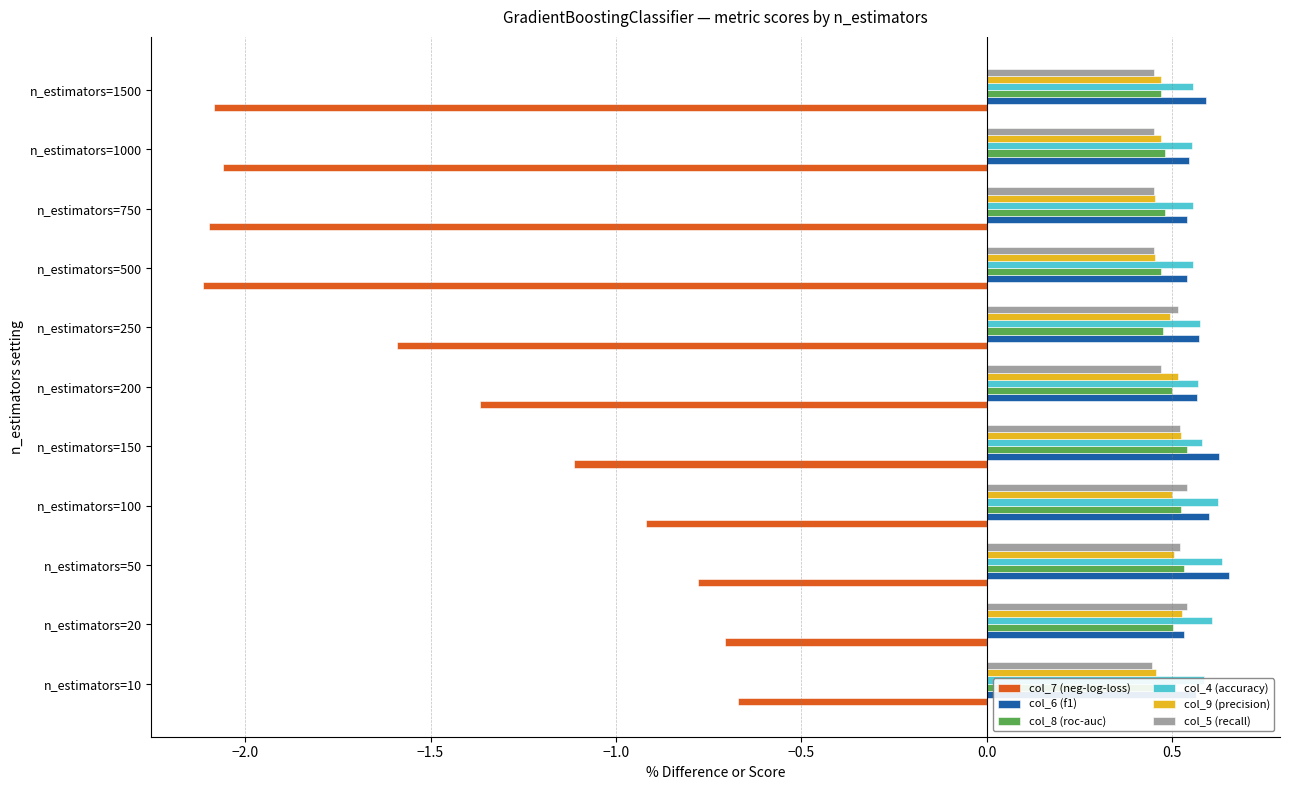

Count the col_8 (roc-auc) values in the range 0 to 1.

11